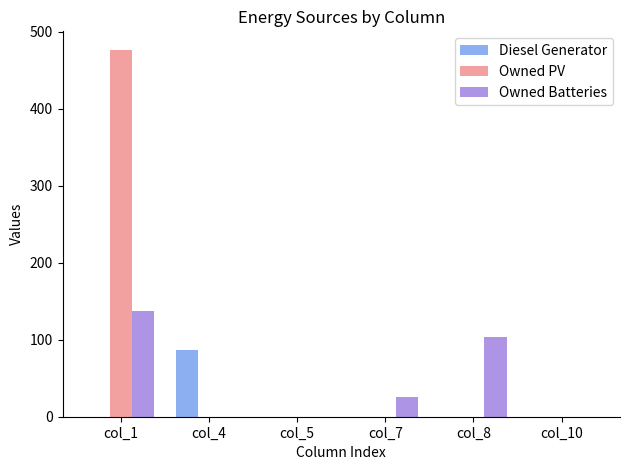

What is the maximum value shown in the chart?

477